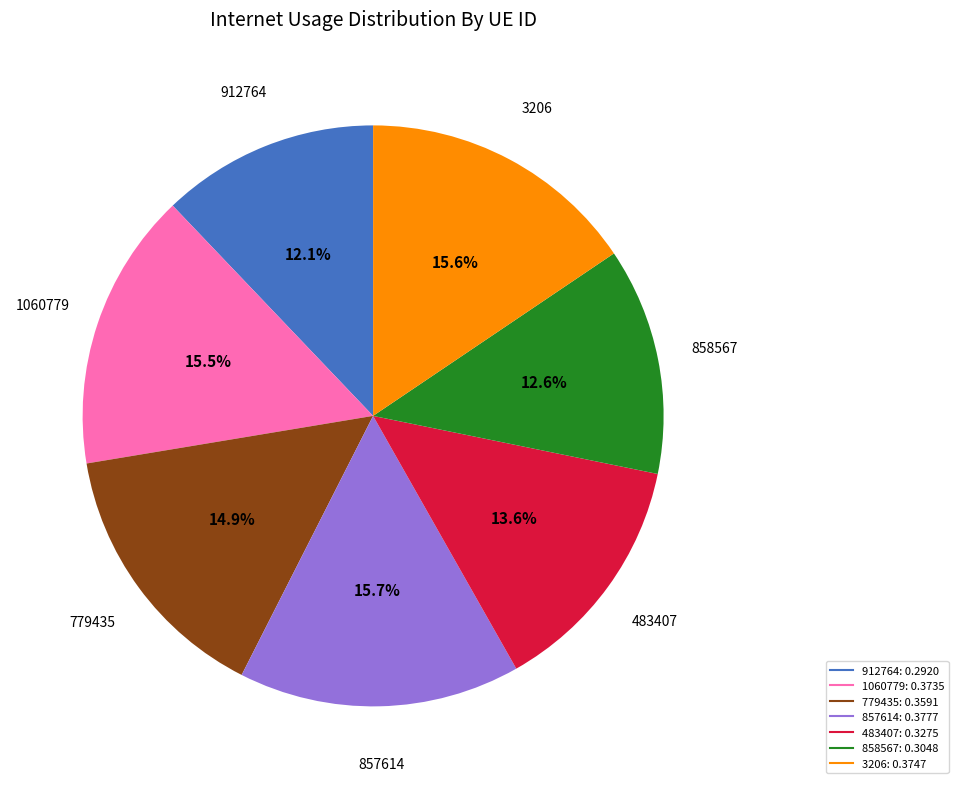

To the nearest percent, what percentage of the pie is 483407?

14%